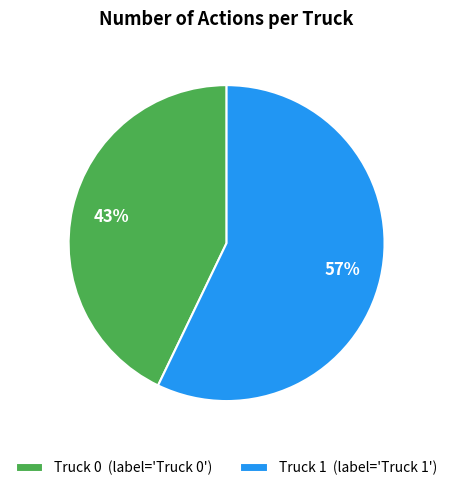

Is it true that Truck 0 is 53% of the pie?

False